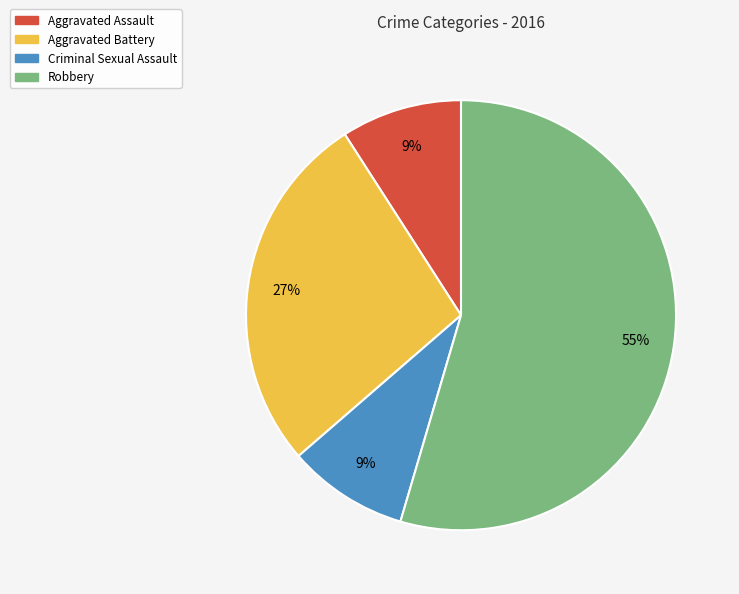

To the nearest percent, what percentage of the pie is Aggravated Assault?

9%